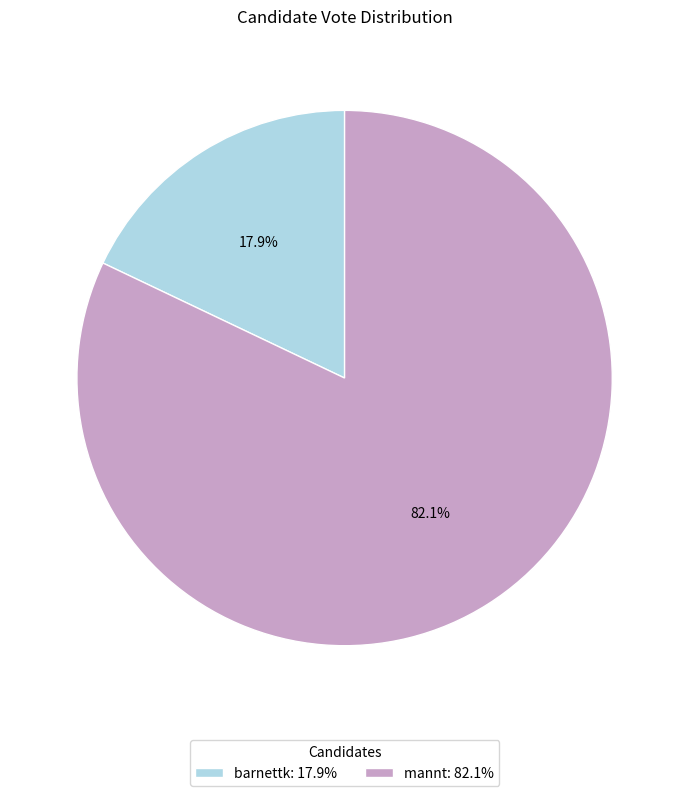

What is the ratio of the value at barnettk to the value at mannt?

0.2